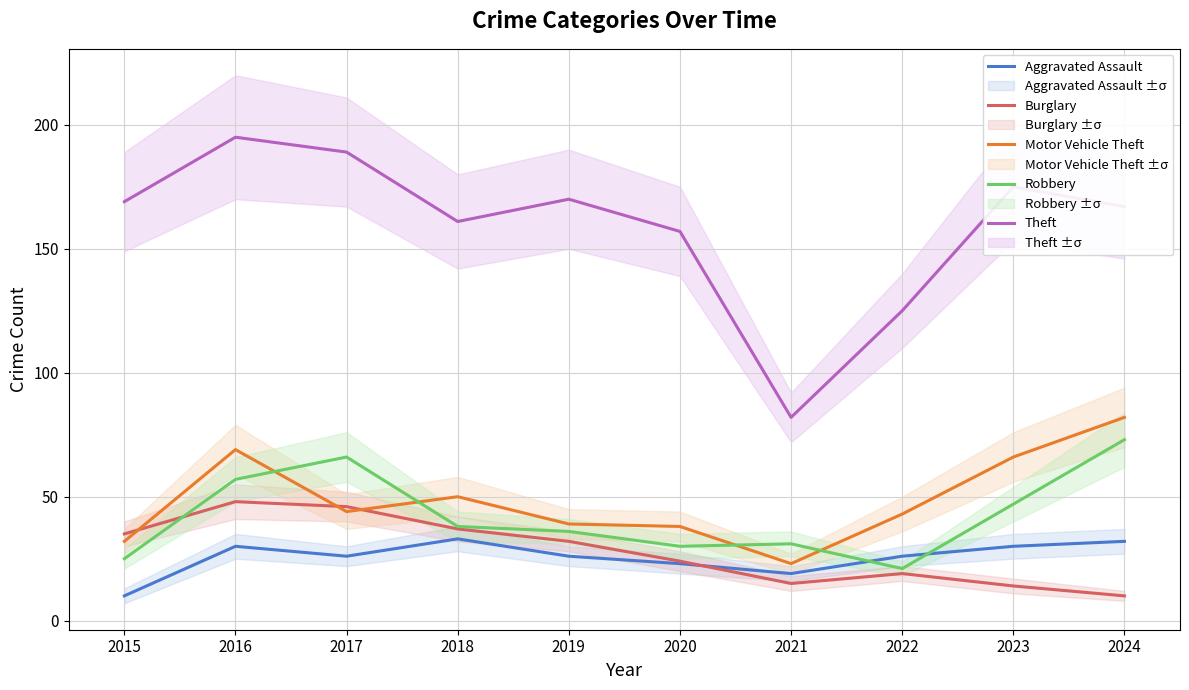

Is this an area chart (filled region under the line)?

No